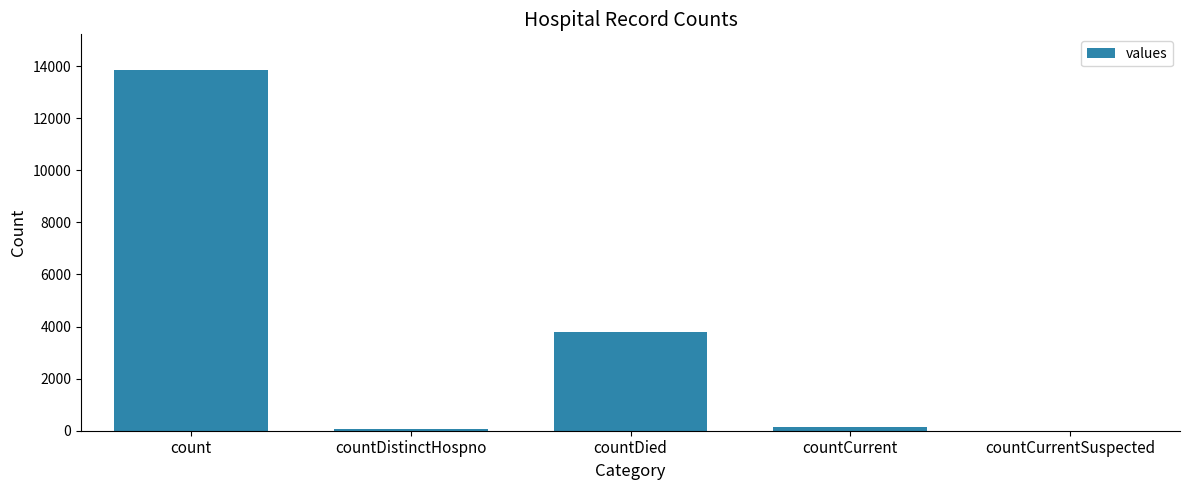

What is the average value?

3569